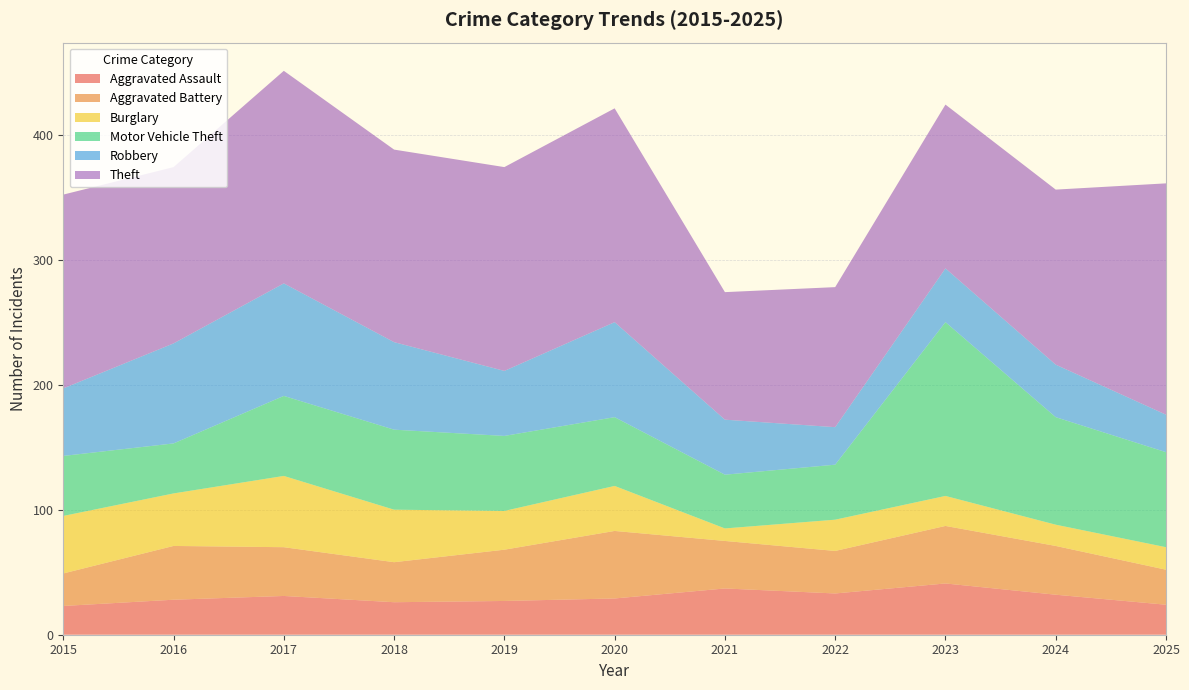

Reading left to right, what are all the values shown in this chart?

Aggravated Assault: 23	28	31	26	27	29	37	33	41	32	24
Aggravated Battery: 26	43	39	32	41	54	38	34	46	39	28
Burglary: 46	42	57	42	31	36	10	25	24	17	18
Motor Vehicle Theft: 48	40	64	64	60	55	43	44	139	86	76
Robbery: 54	80	90	70	52	76	44	30	43	42	30
Theft: 155	141	170	154	163	171	102	112	131	140	185